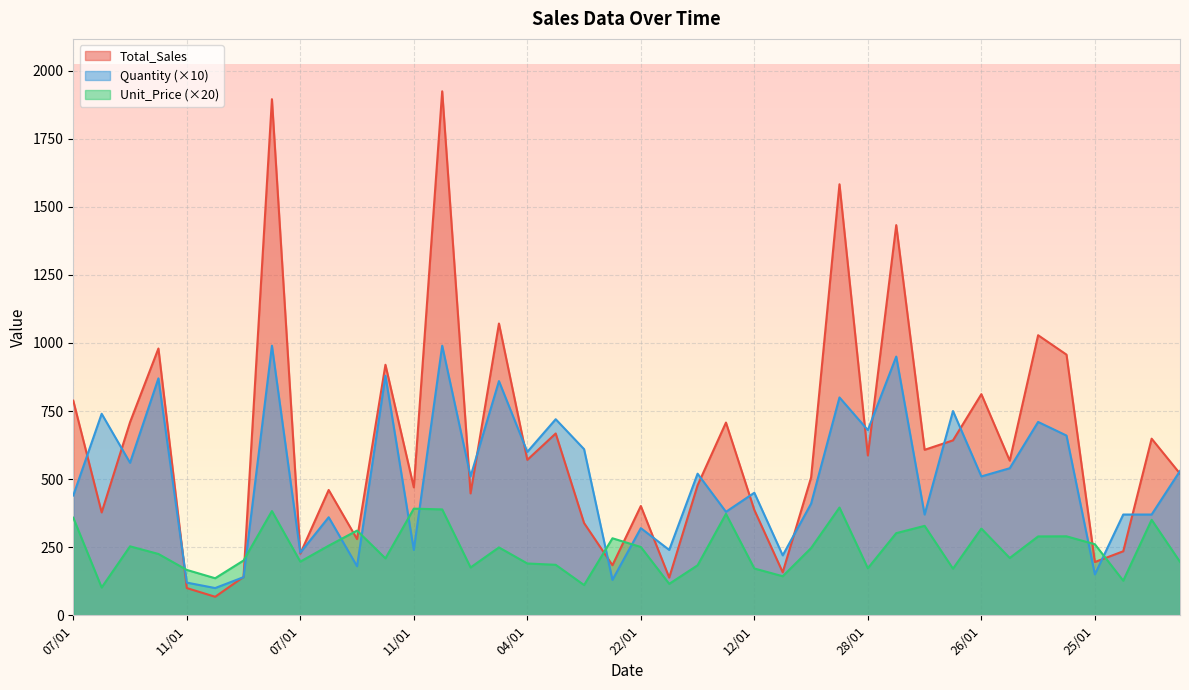

Read the Total_Sales value at 22/01.

401.3